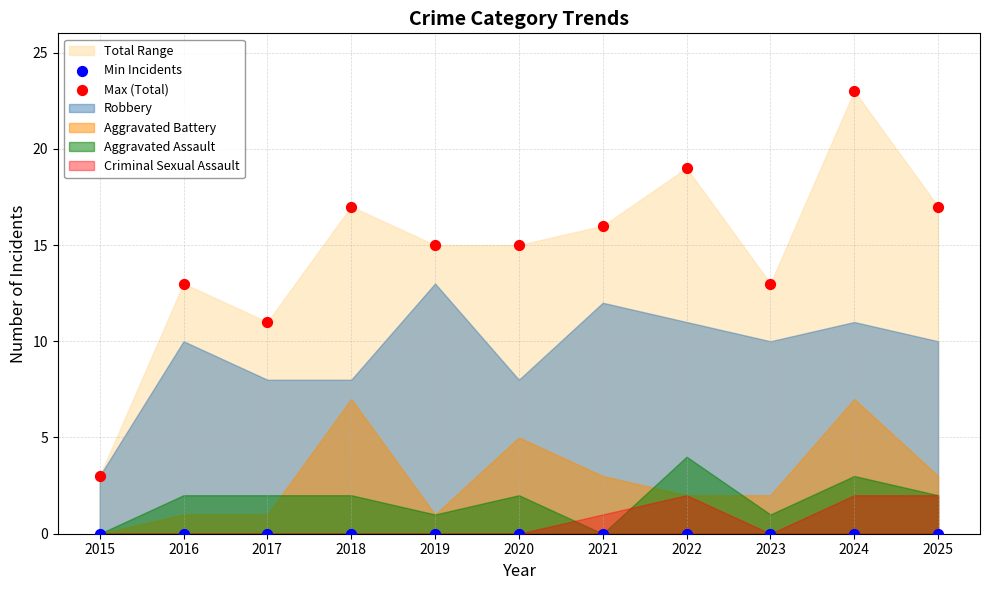

Which series contains the highest Y value?

Max (Total)